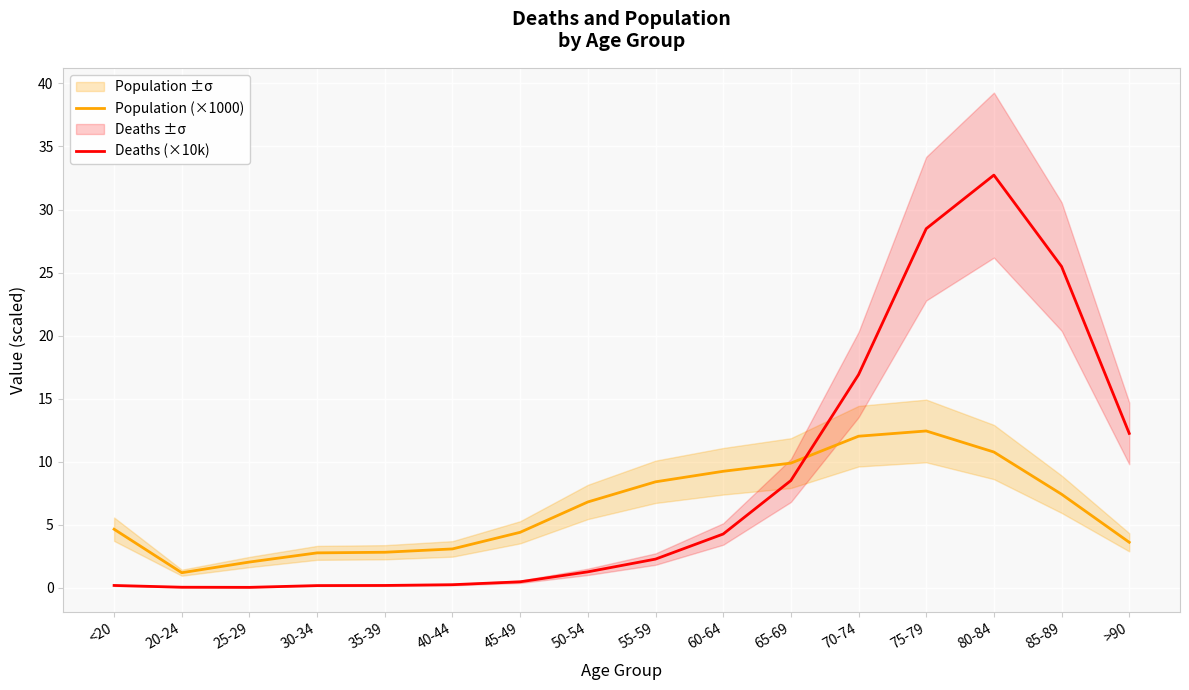

The value of Deaths (×10k) at 55-59 is 3.8. True or false?

False